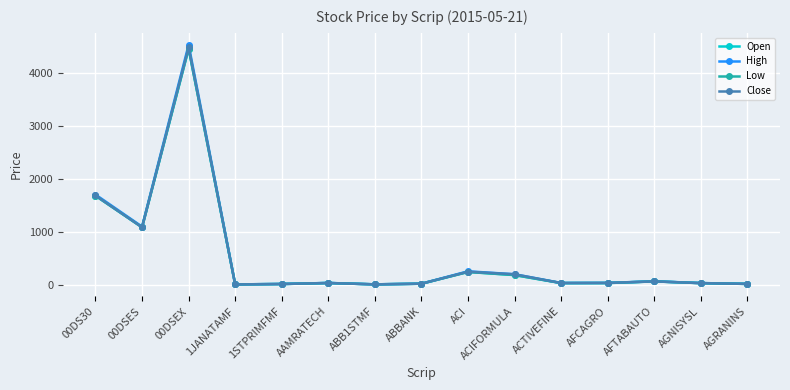

At which category is the sum across all series the highest?

00DSEX